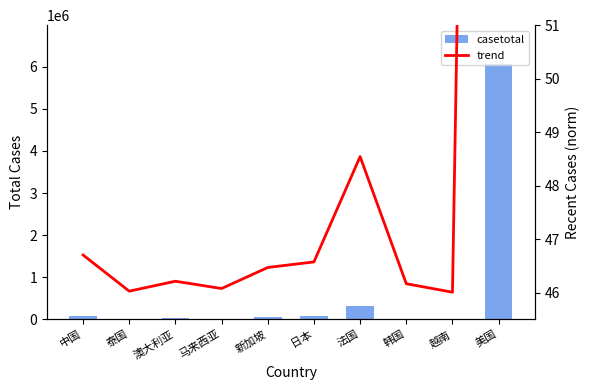

At 日本, list the series in order from largest to smallest.

casetotal, trend